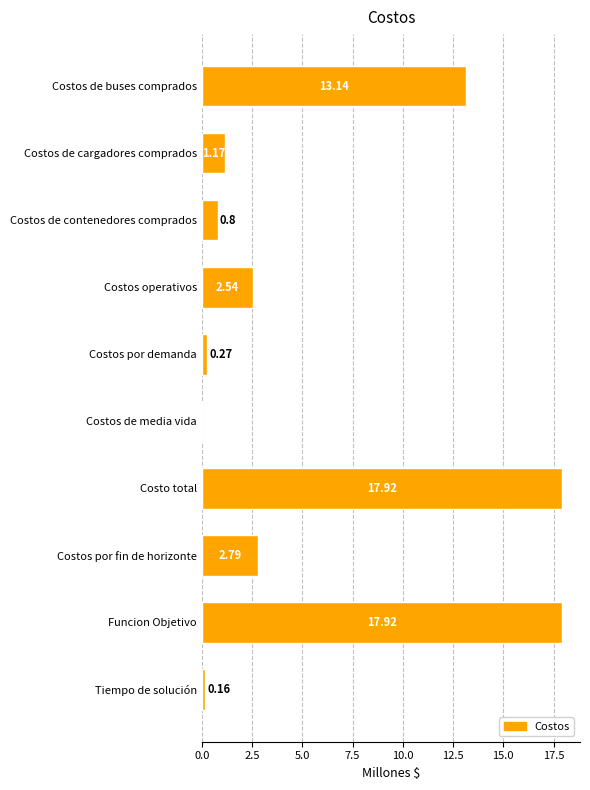

What is the sum of the values at Tiempo de solución and Costos de cargadores comprados?

1.3